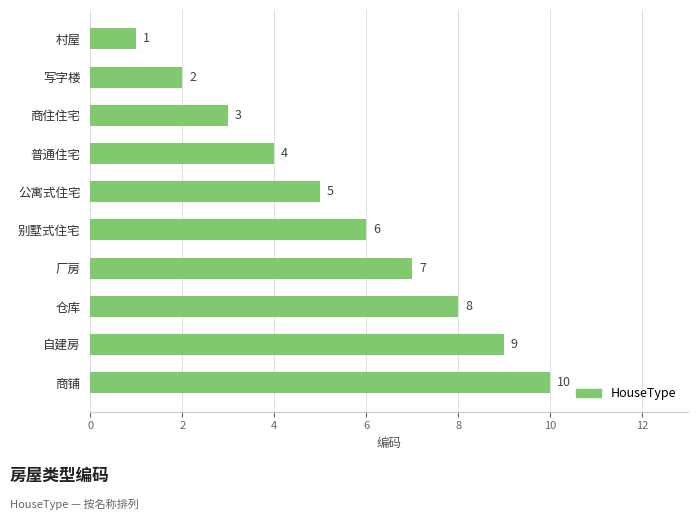

What is the minimum value shown in the chart?

1